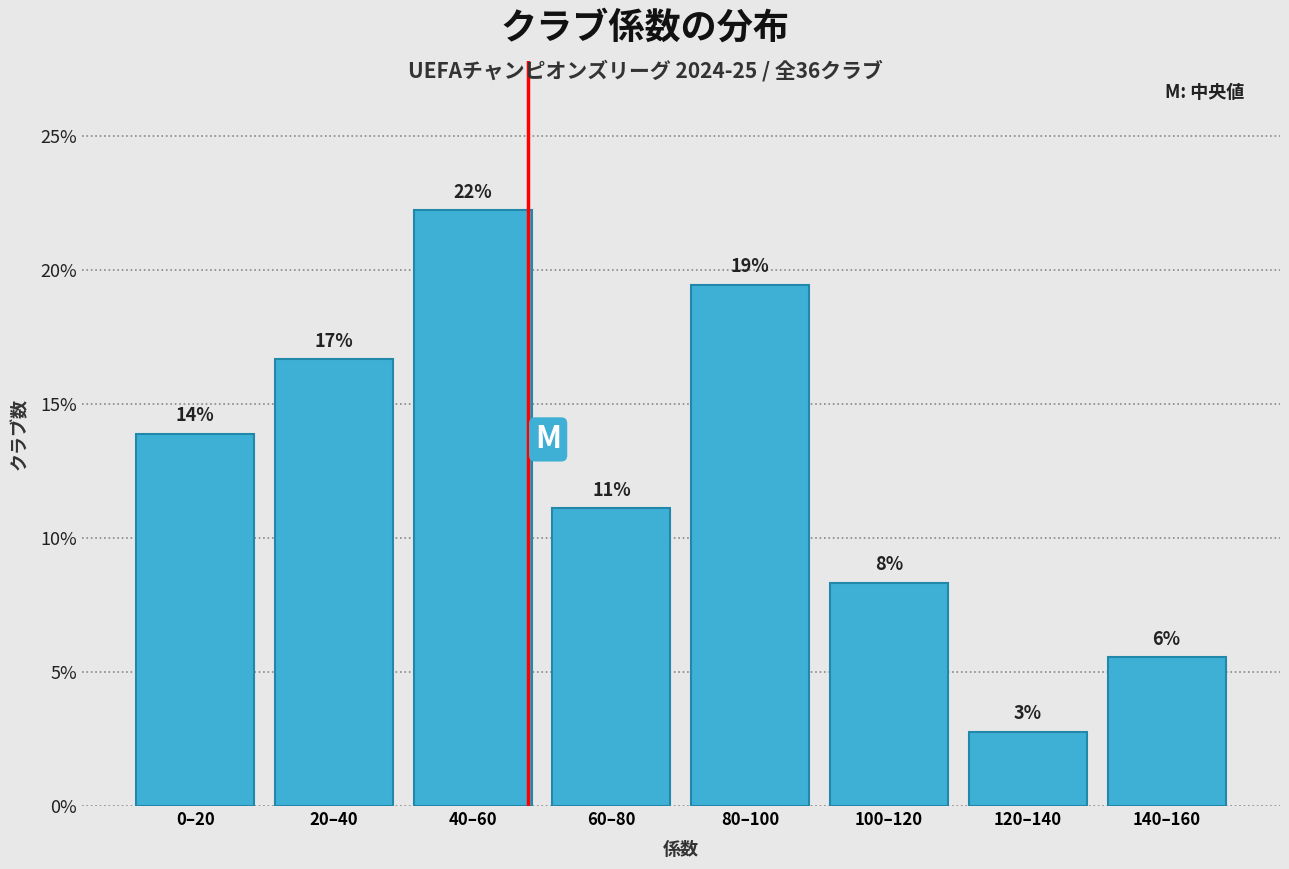

Does the chart contain any negative values?

No